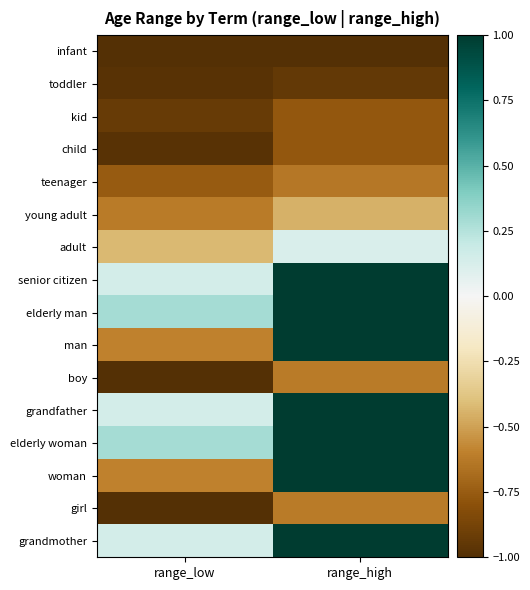

How many distinct data groups are displayed?

16